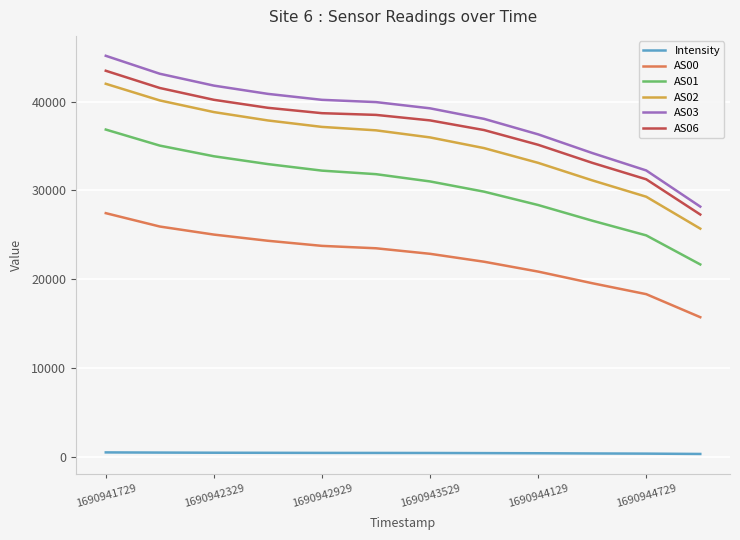

What is the maximum value shown in the chart?

45158.0